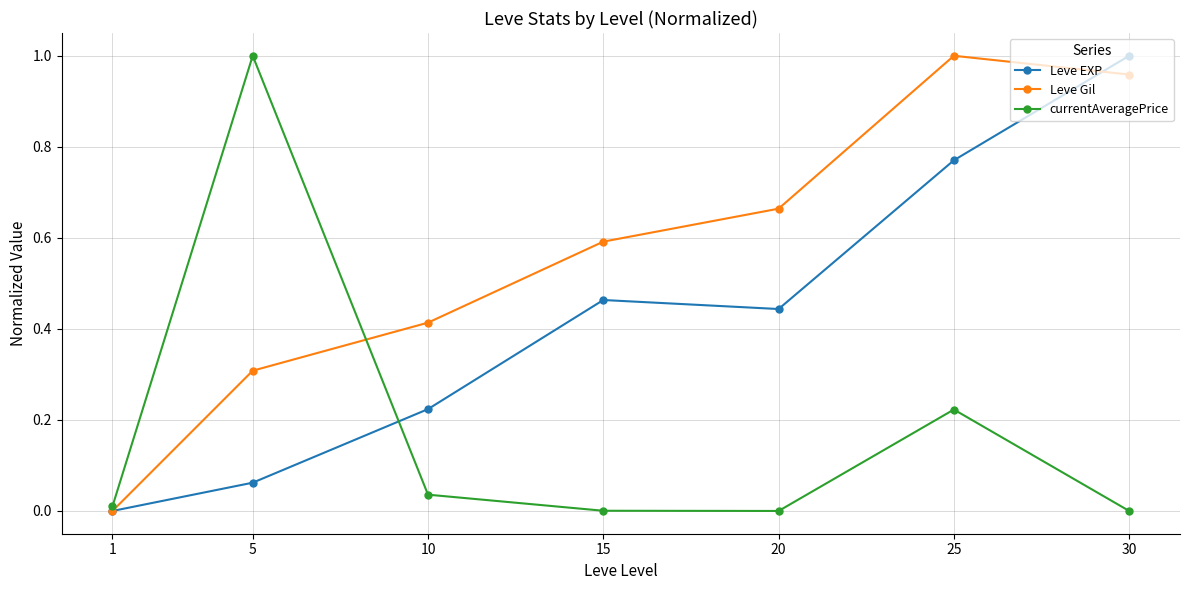

Which series has the largest total across all categories?

Leve Gil